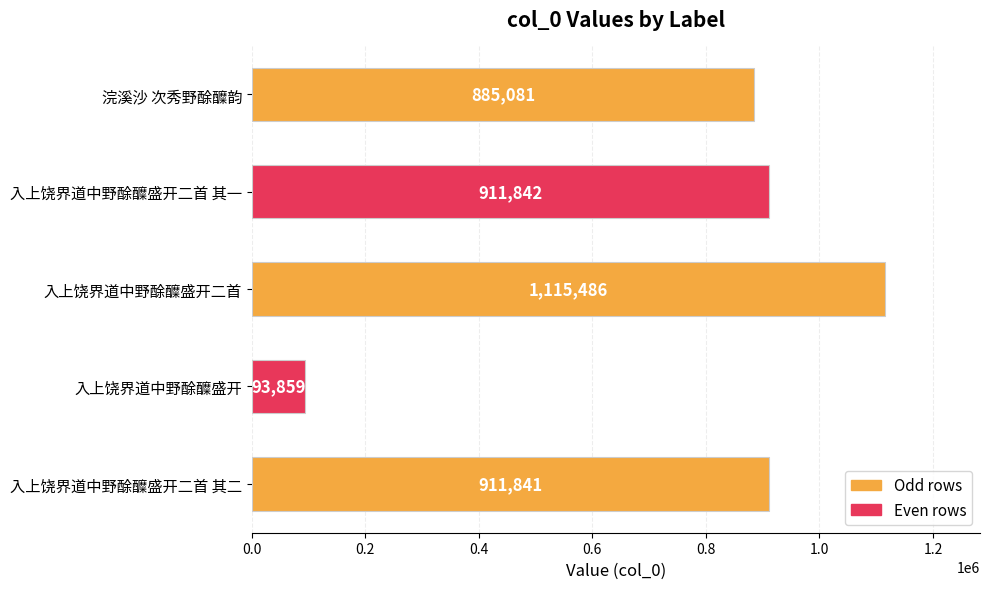

Reading bottom to top, list all the values displayed in this chart.

911841	93859	1115486	911842	885081